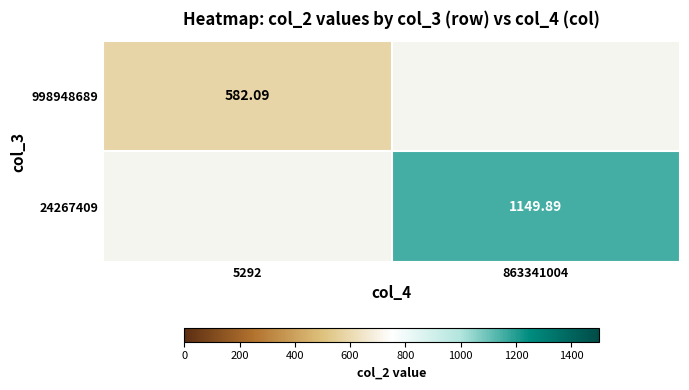

List the series in order of their peak value, lowest first.

998948689, 24267409